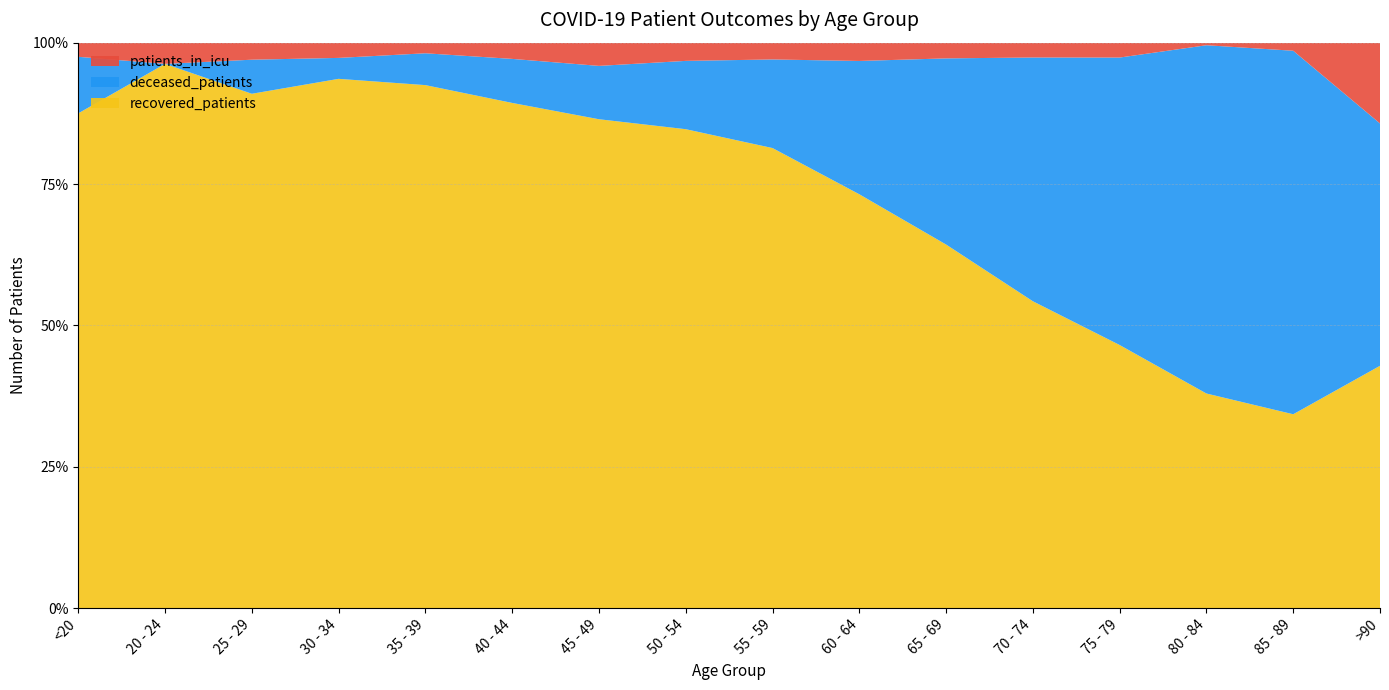

Reading right to left, extract all data points from this chart.

recovered_patients: >90=3	85 - 89=24	80 - 84=167	75 - 79=778	70 - 74=1532	65 - 69=1758	60 - 64=1810	55 - 59=1672	50 - 54=1262	45 - 49=779	40 - 44=436	35 - 39=345	30 - 34=278	25 - 29=151	20 - 24=77	<20=35
deceased_patients: >90=3	85 - 89=45	80 - 84=271	75 - 79=850	70 - 74=1217	65 - 69=900	60 - 64=583	55 - 59=322	50 - 54=180	45 - 49=85	40 - 44=38	35 - 39=21	30 - 34=11	25 - 29=10	20 - 24=0	<20=4
patients_in_icu: >90=1	85 - 89=1	80 - 84=2	75 - 79=44	70 - 74=74	65 - 69=76	60 - 64=80	55 - 59=61	50 - 54=48	45 - 49=37	40 - 44=14	35 - 39=7	30 - 34=8	25 - 29=5	20 - 24=3	<20=1